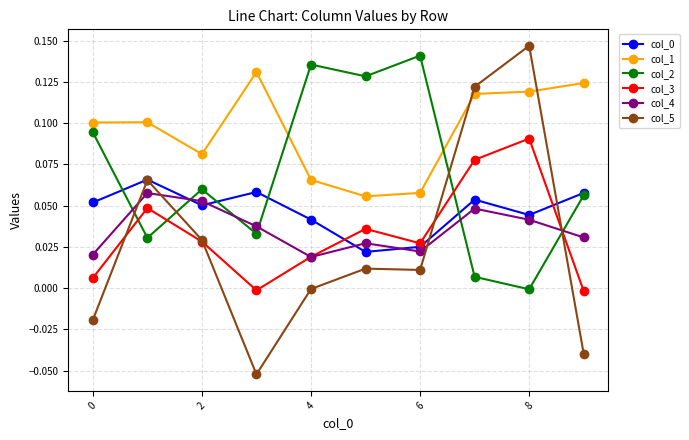

How many intersections are there between col_1 and col_5?

2